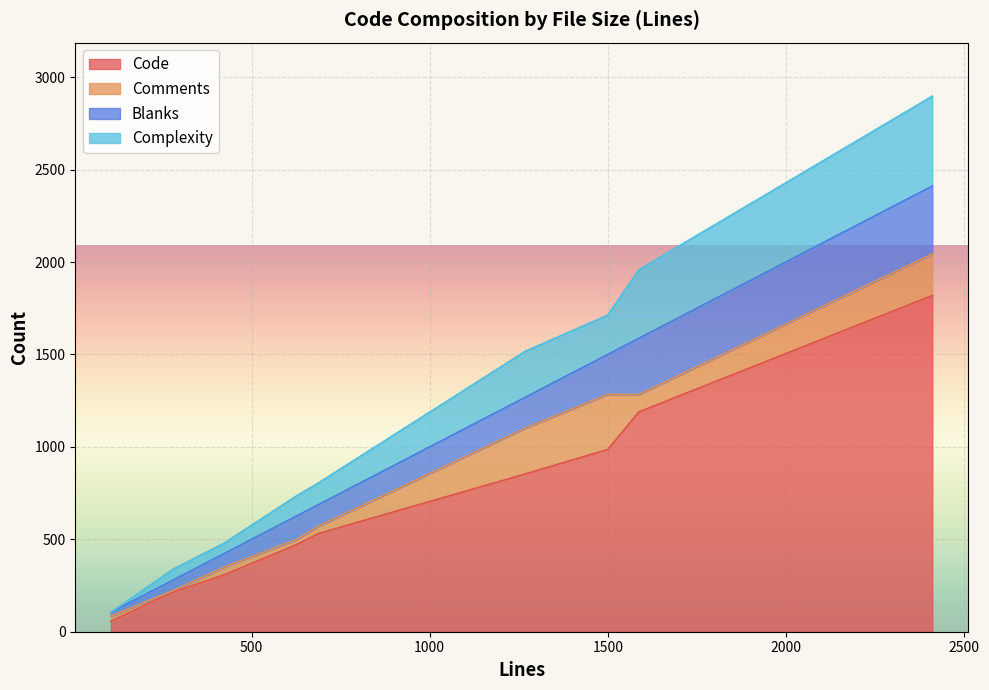

The value of Code at 280 is 215. True or false?

True